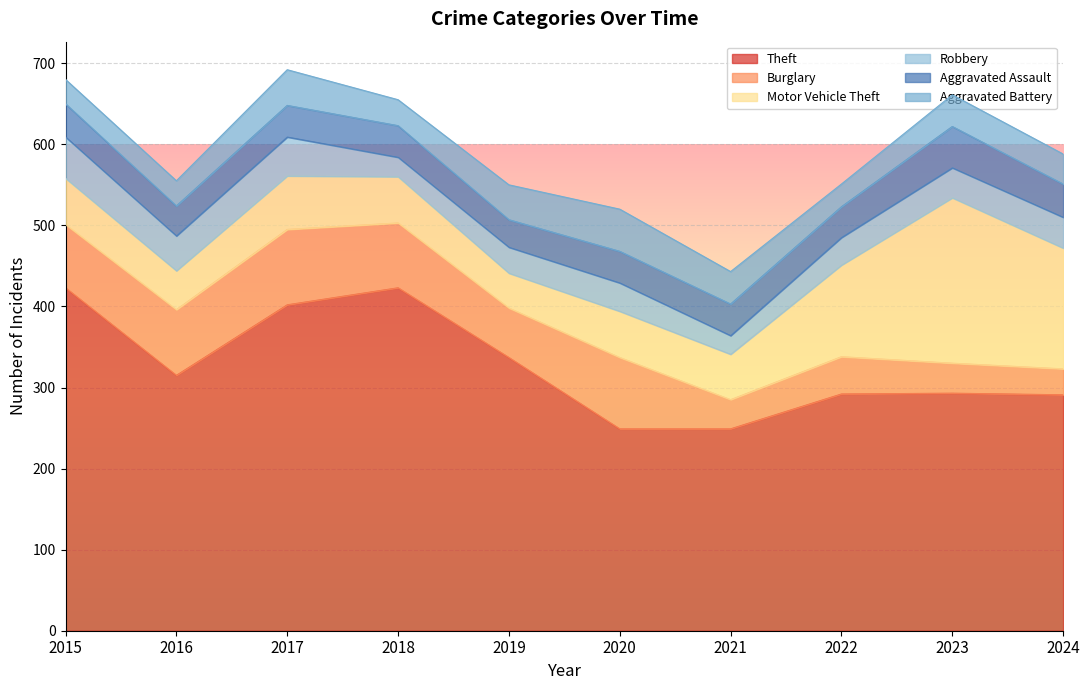

Which category has the highest value in the Robbery series?

2015